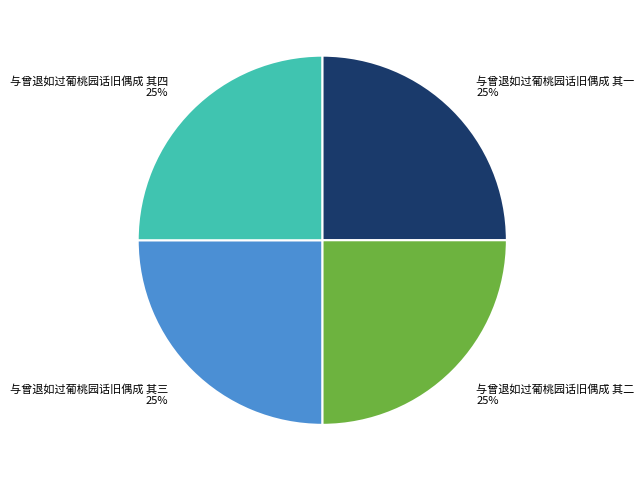

Does any single category account for the majority?

No